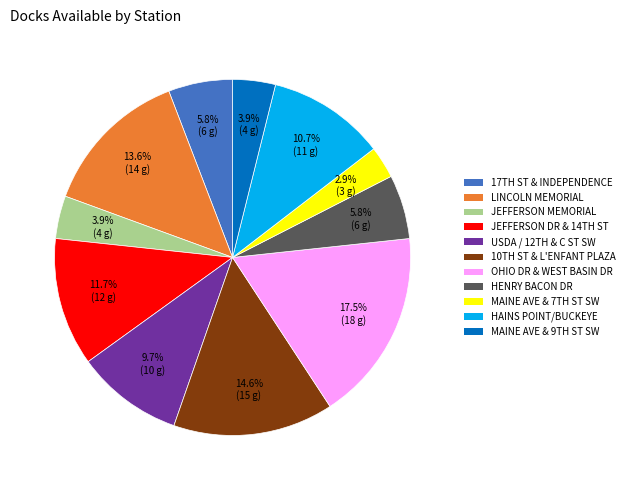

Which category has the smallest portion of the pie?

MAINE AVE & 7TH ST SW